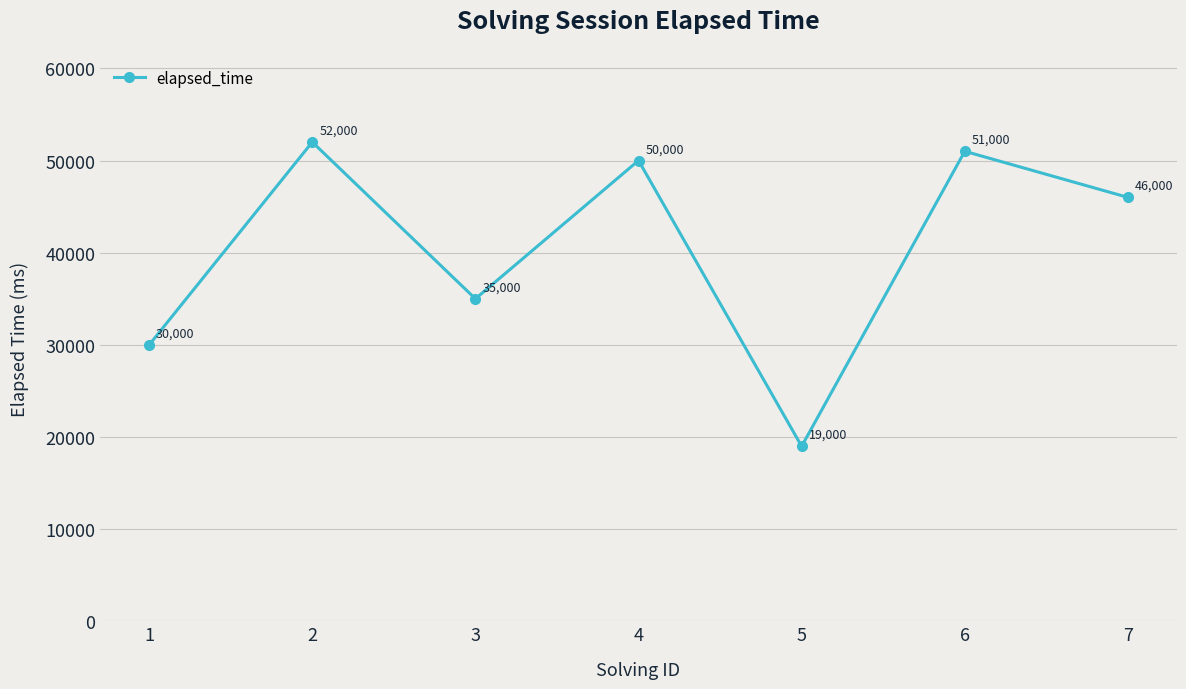

At which category does the data reach its first local valley?

3